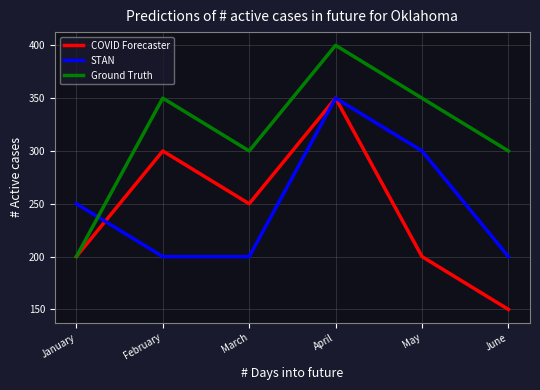

True or false: STAN has a value of 200 at June.

True